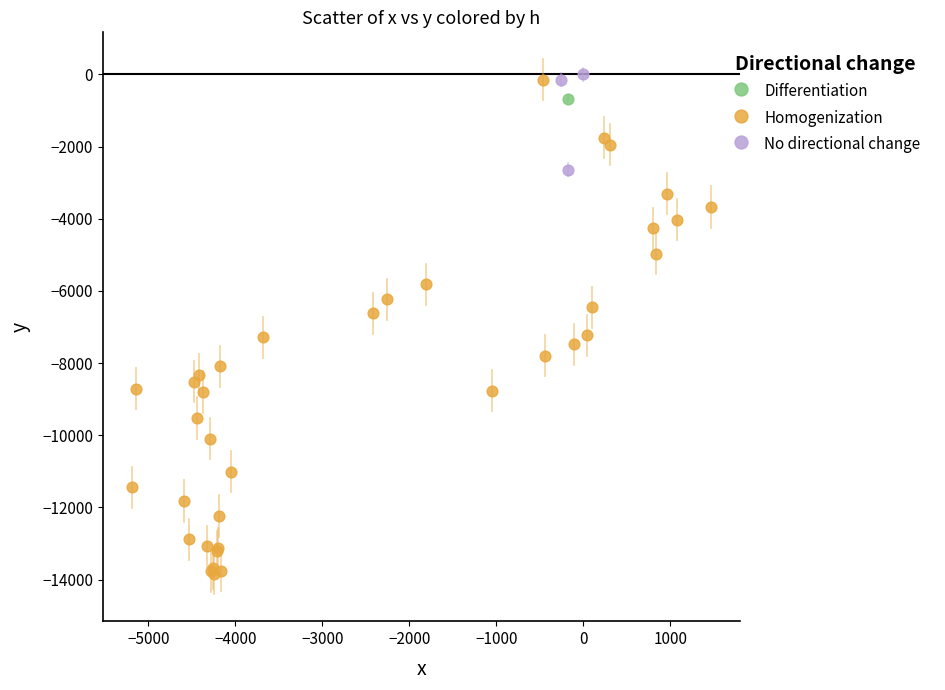

Which series contains the highest Y value?

No directional change